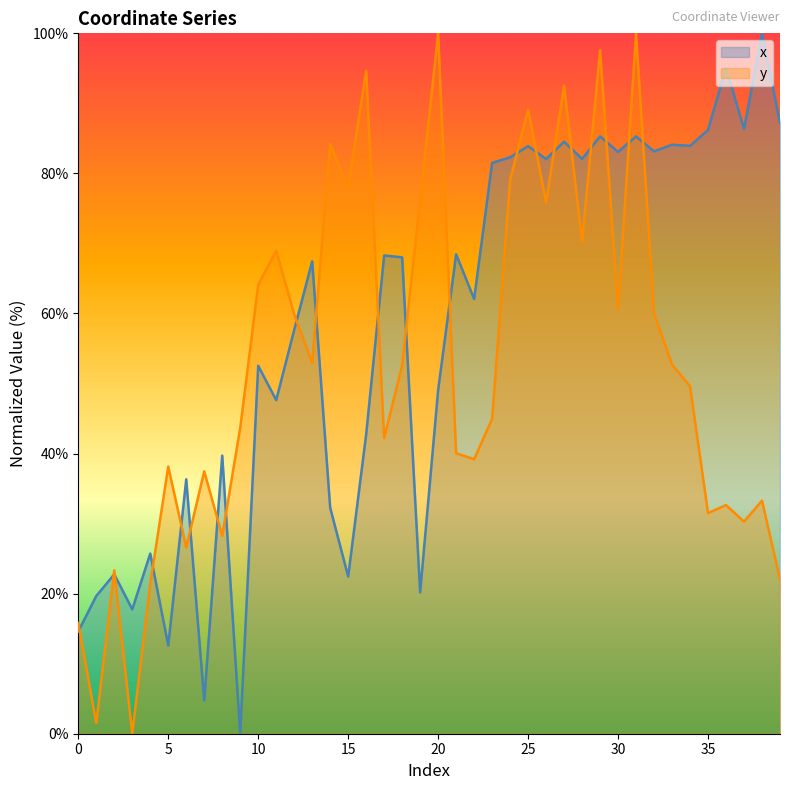

True or false: x and y intersect in this chart.

True